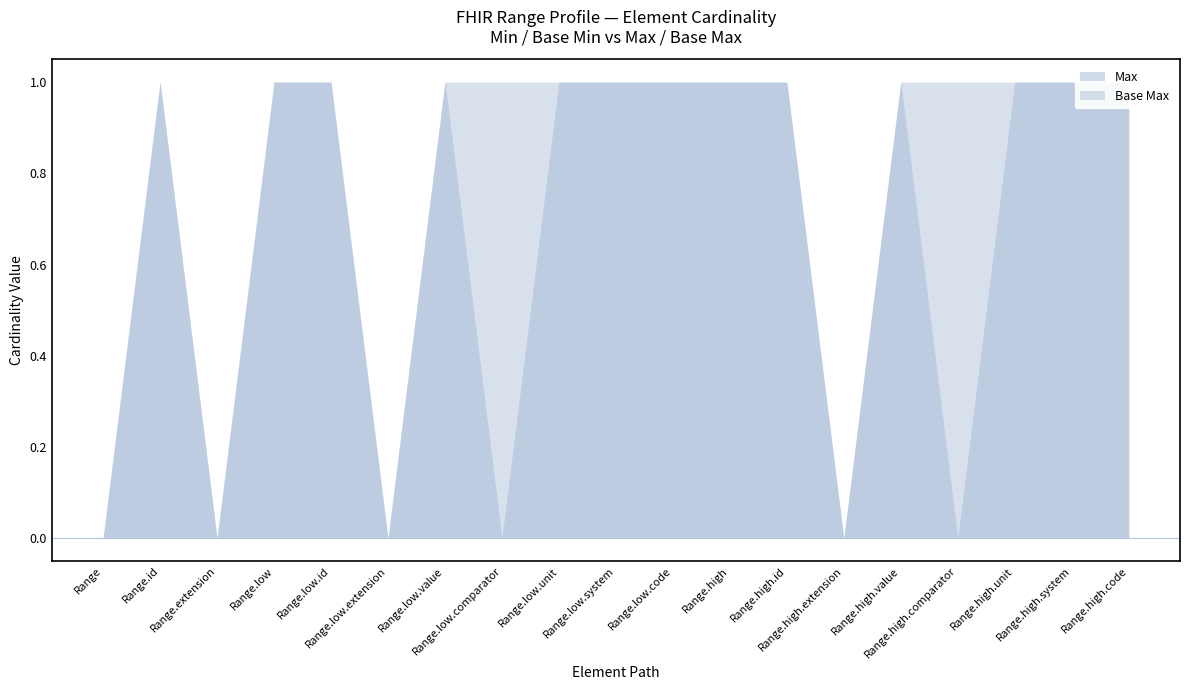

Is the value of Base Max at Range greater than the value of Min at Range.low?

No